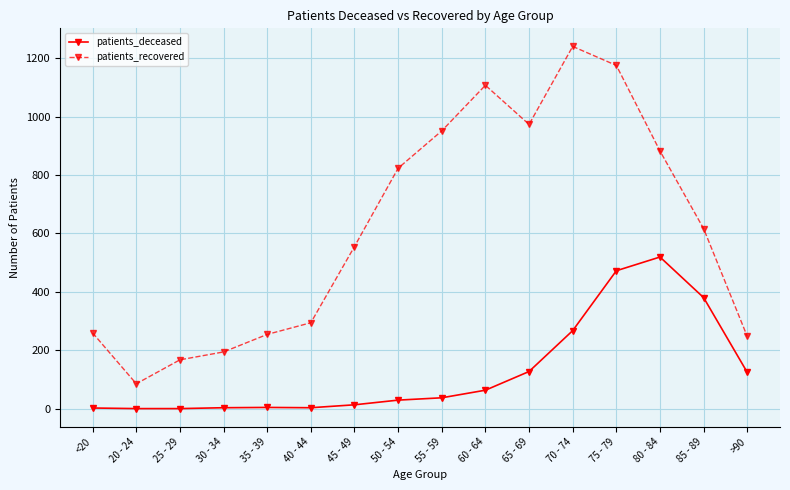

List the series in order of their peak value, lowest first.

patients_deceased, patients_recovered